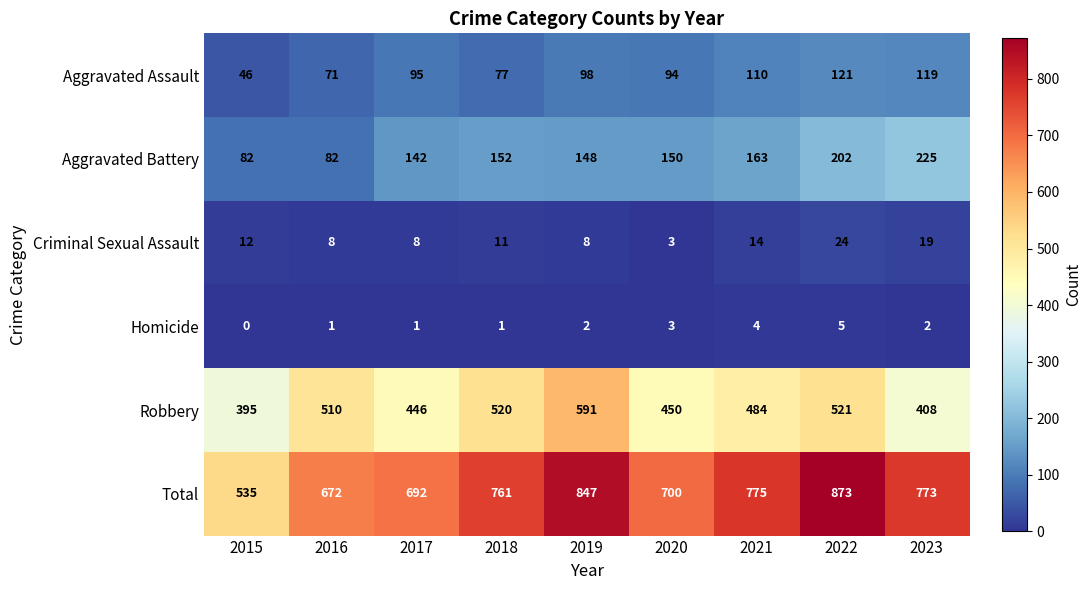

What is the maximum value shown in the chart?

873